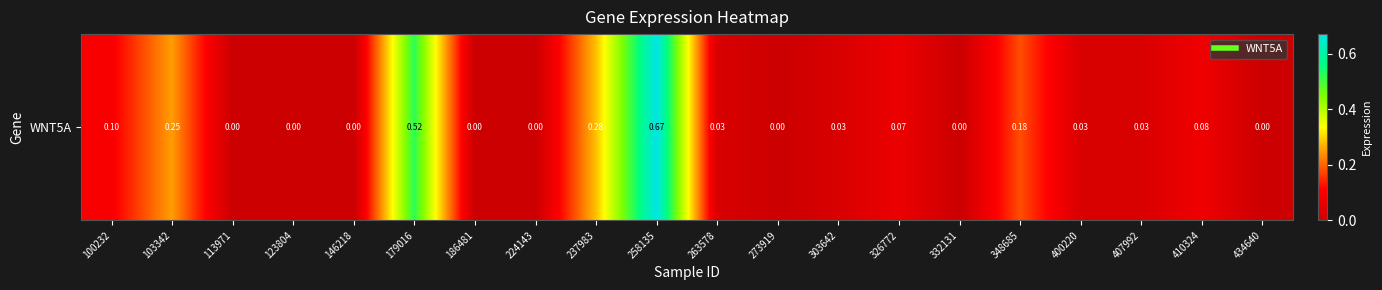

How many values exceed 0?

12